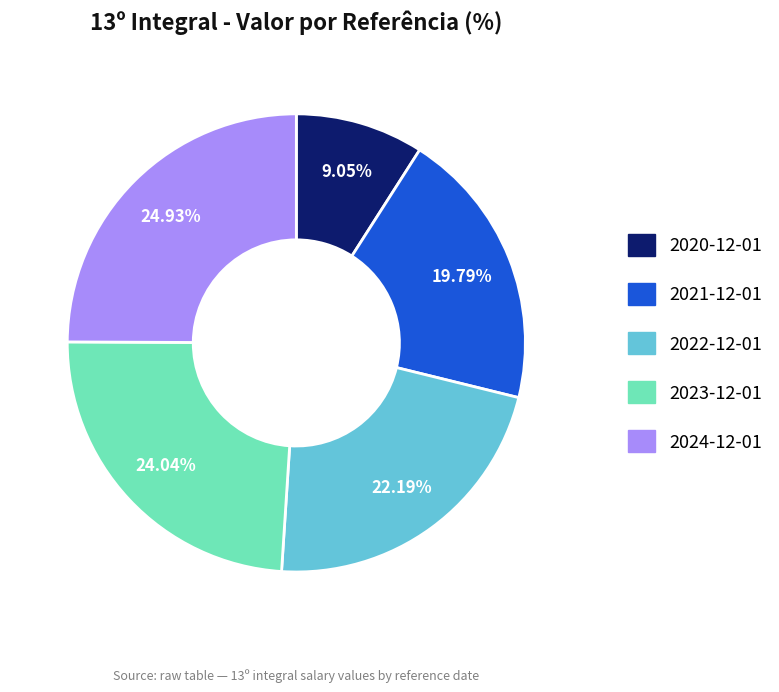

Combined, do 2022-12-01 and 2024-12-01 account for over 50%?

No